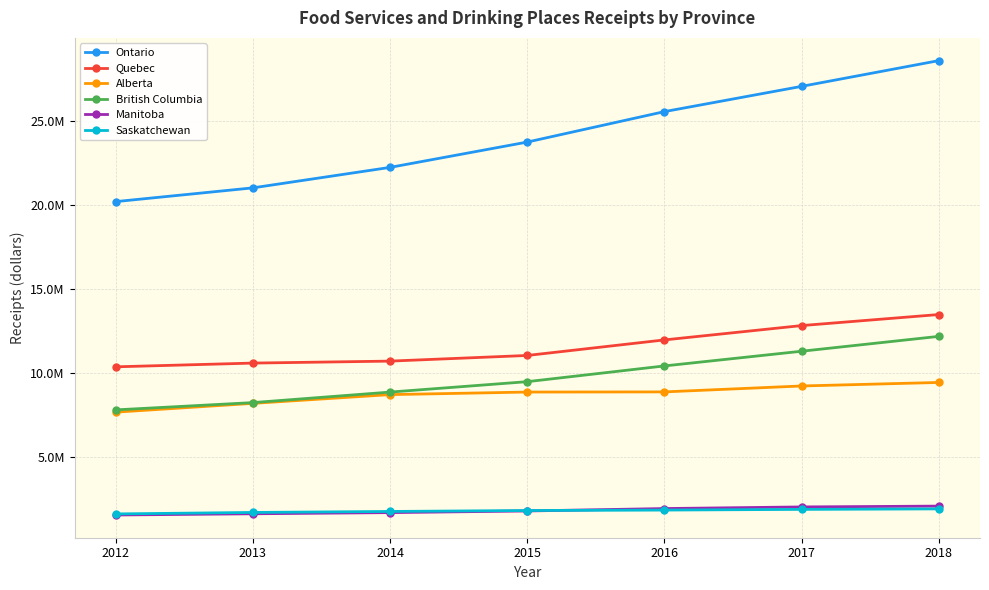

Which series has the largest range (max minus min)?

Ontario